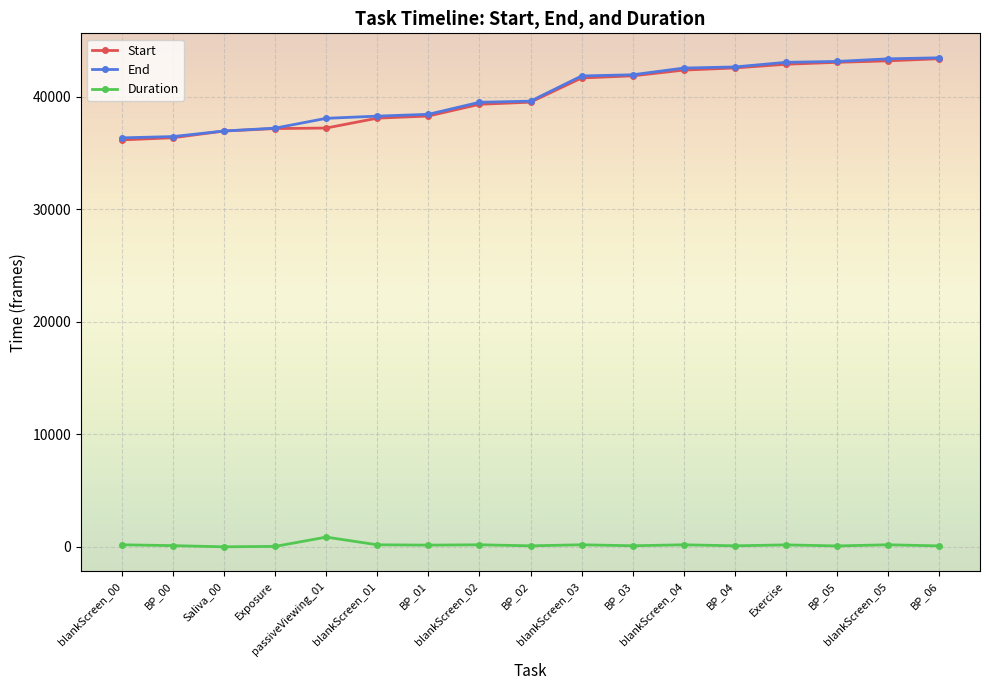

What is the sum of all Start values?

679855